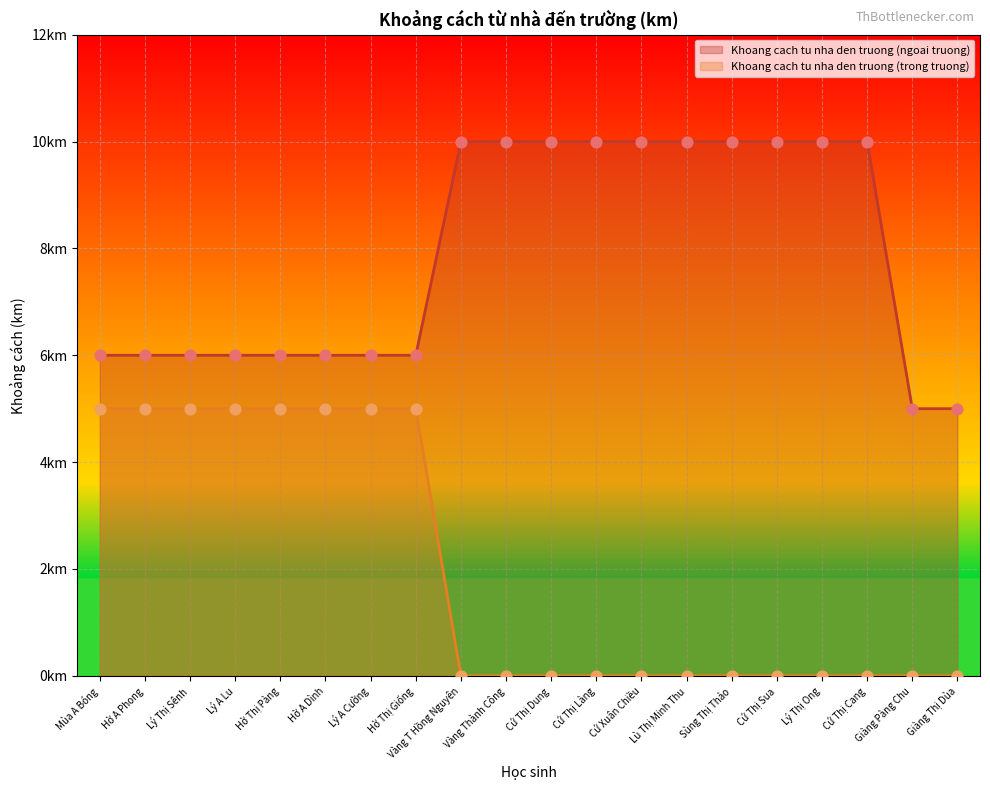

What are all the series names shown in the legend?

Khoang cach tu nha den truong (ngoai truong), Khoang cach tu nha den truong (trong truong)